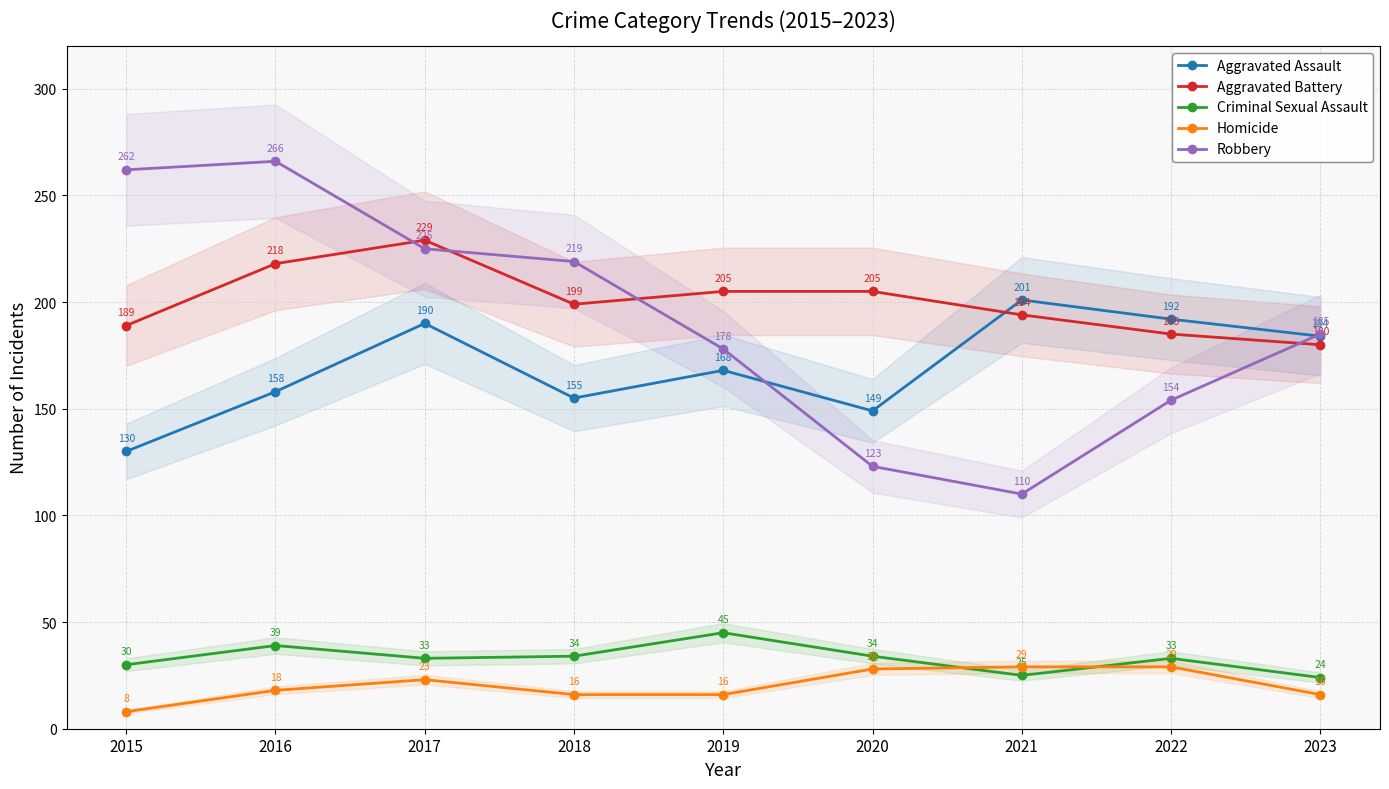

Is the value of Aggravated Assault at 2016 greater than the value of Aggravated Battery at 2017?

No